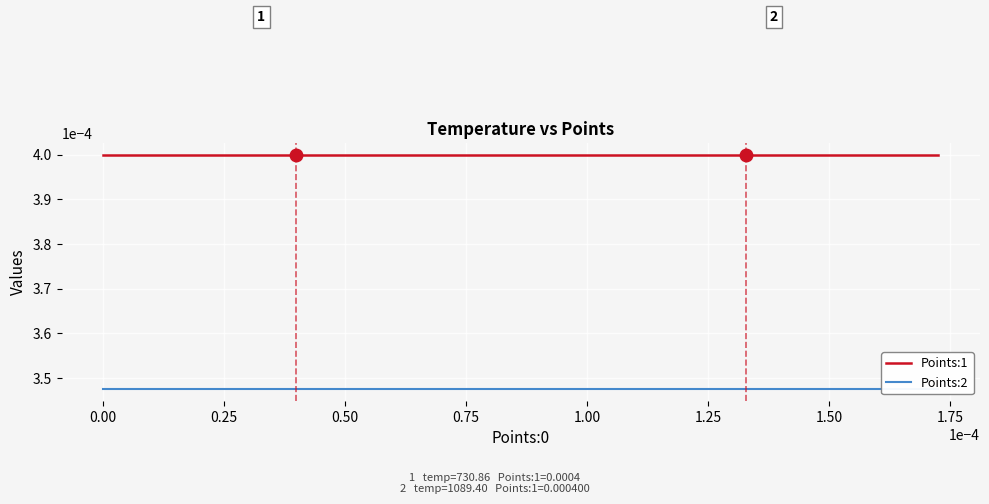

The Points:1 series shows 0.0 at 36. True or false?

False